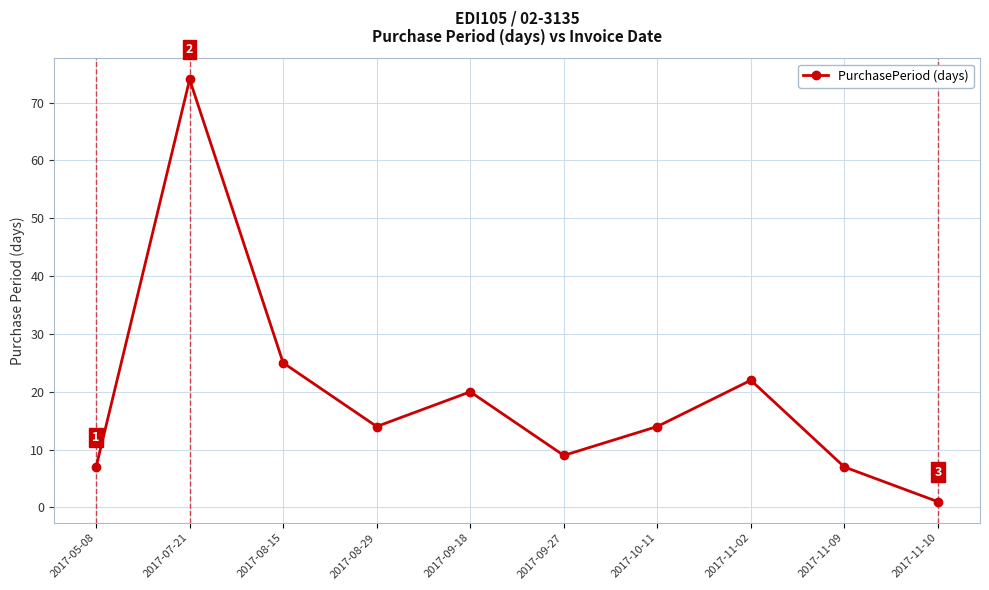

What is the sum of all values?

193